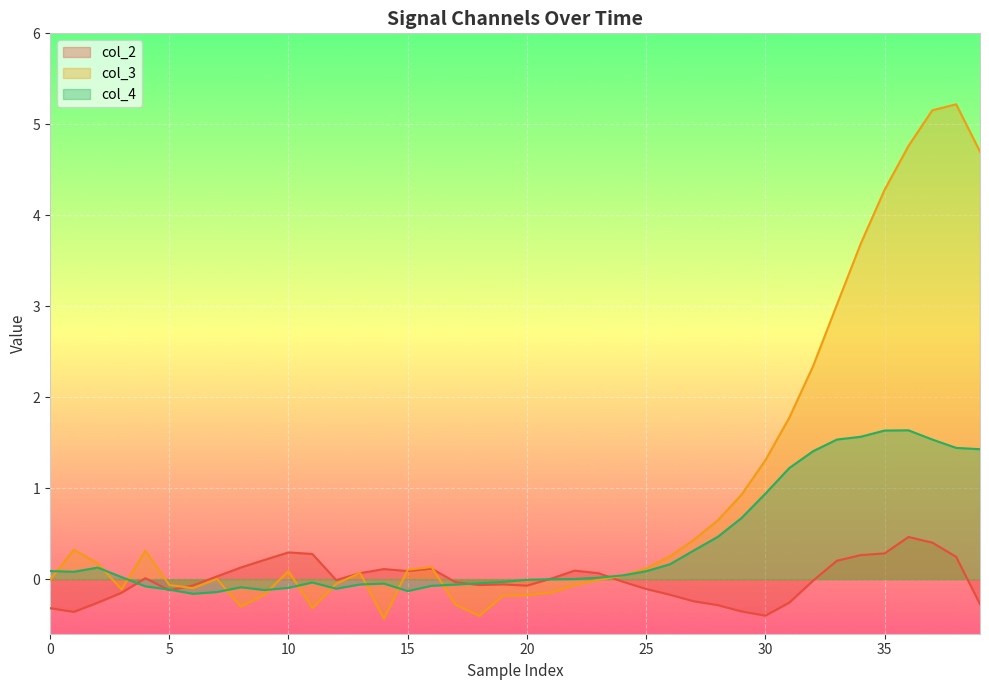

What is the greatest value displayed?

5.2